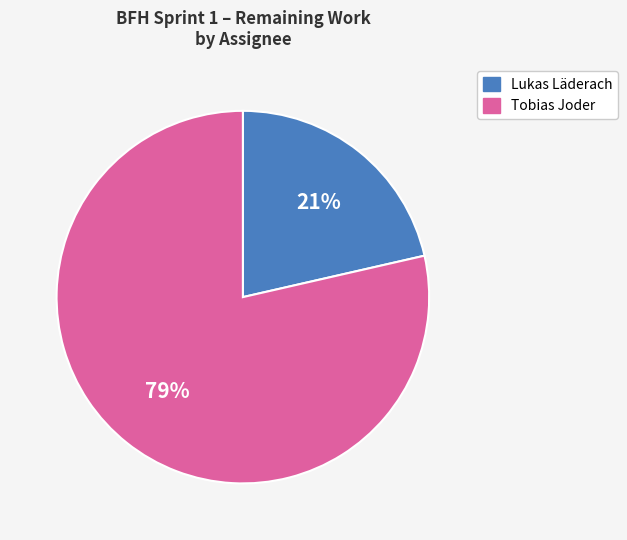

Is there a majority slice in this chart?

Yes